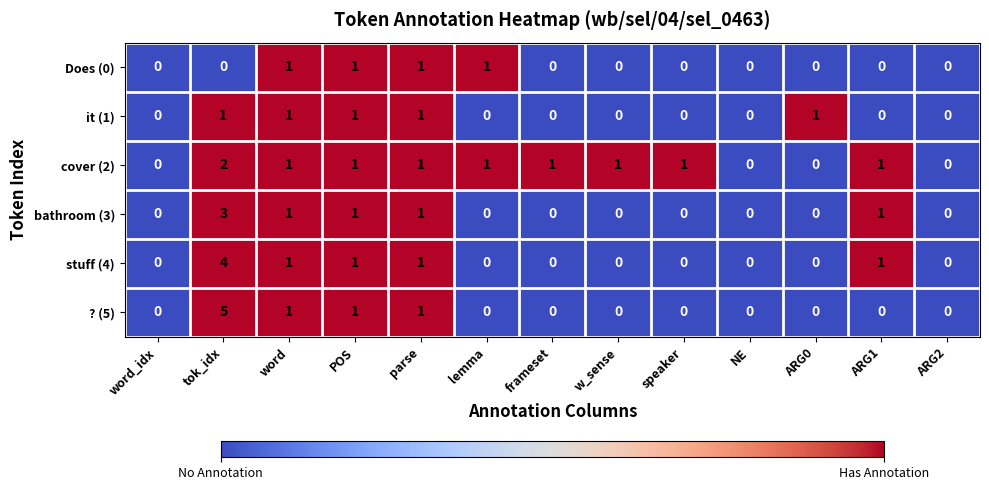

What is the sum of all Does (0) values?

4